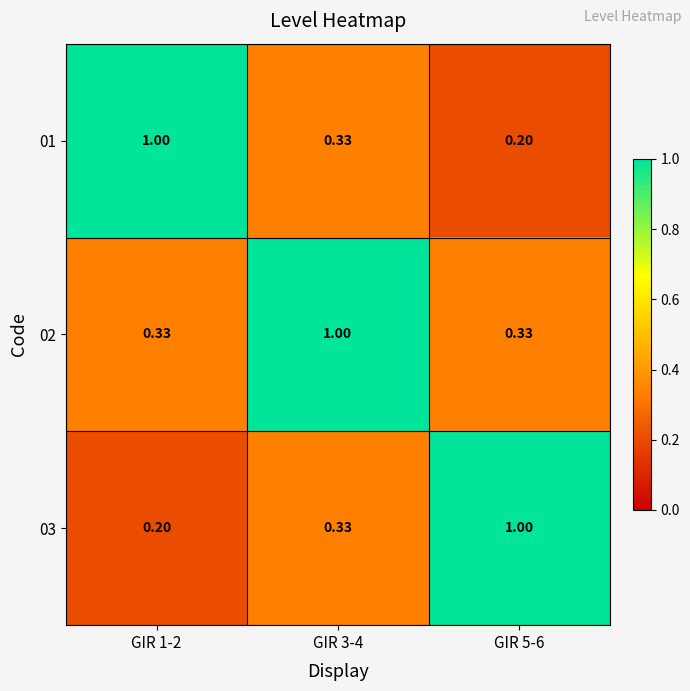

Is the value of 02 at GIR 1-2 greater than the value of 03 at GIR 1-2?

Yes